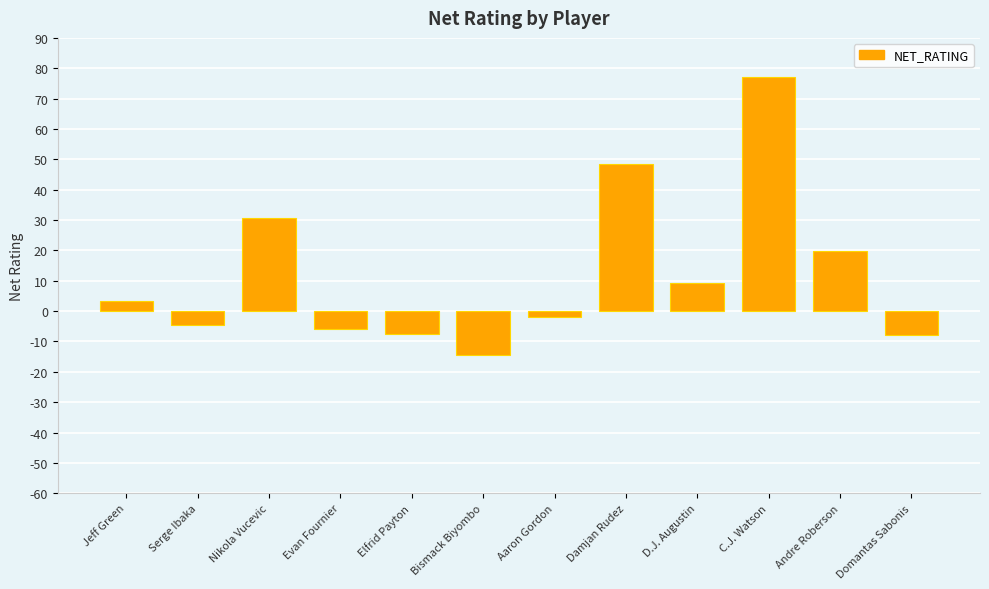

What is the difference between the values at D.J. Augustin and C.J. Watson?

67.9